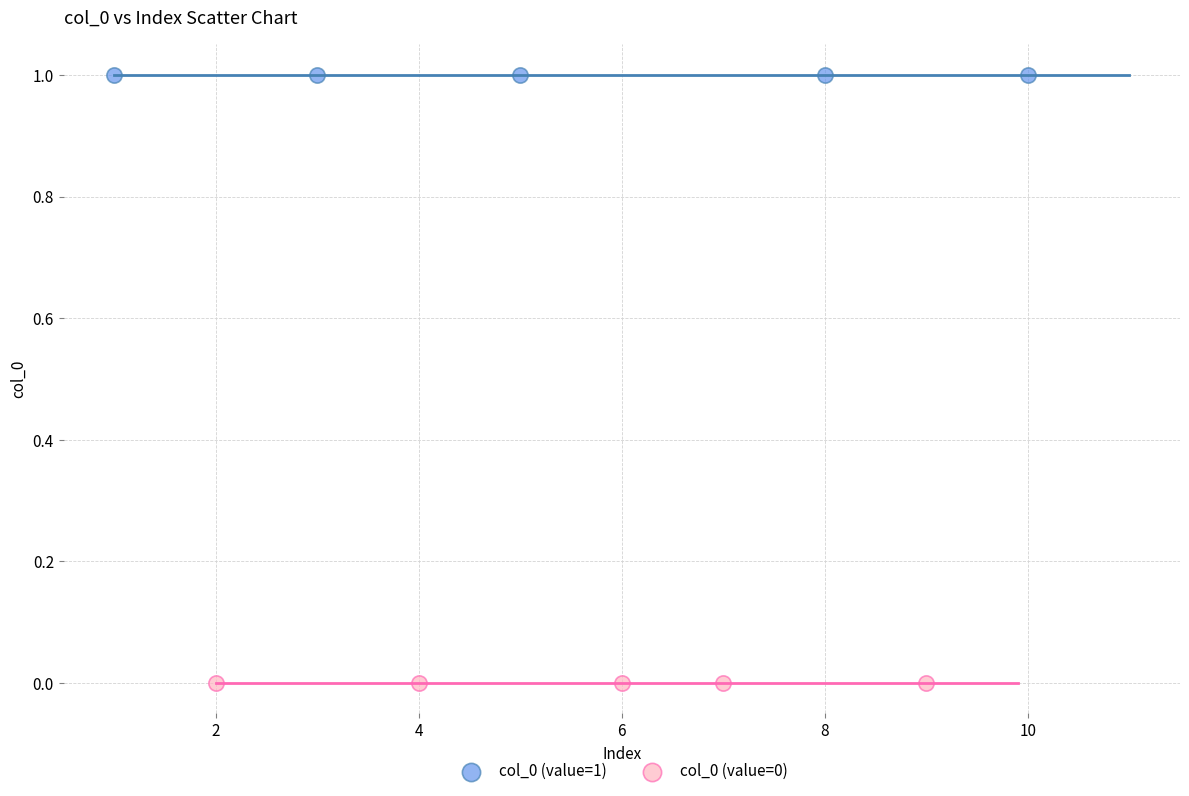

What are all the series names shown in the legend?

col_0 (value=1), col_0 (value=0)